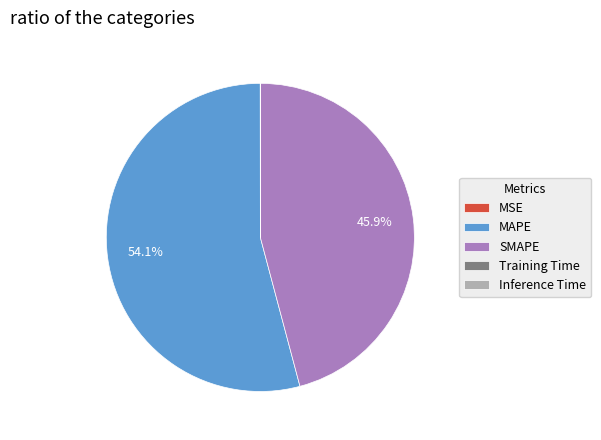

What is the largest slice in the pie chart?

MAPE